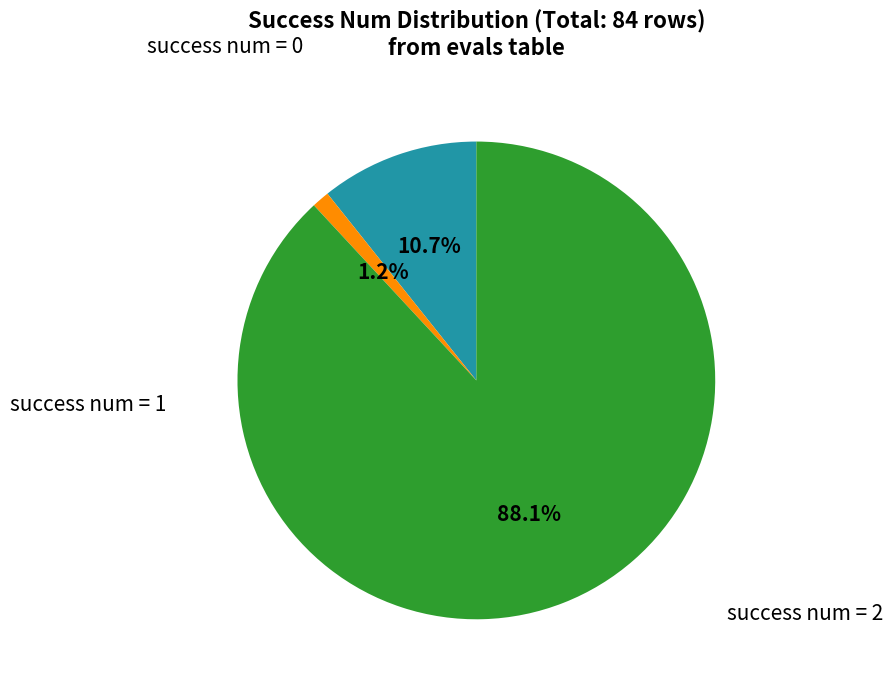

How many segments does this pie chart have?

3